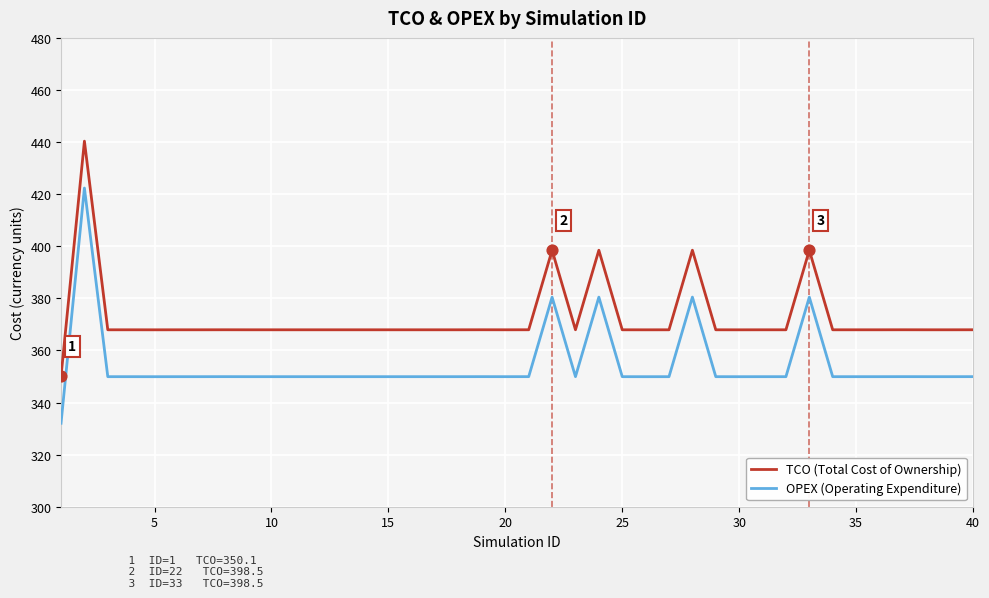

What are all the series names shown in the legend?

TCO (Total Cost of Ownership), OPEX (Operating Expenditure)